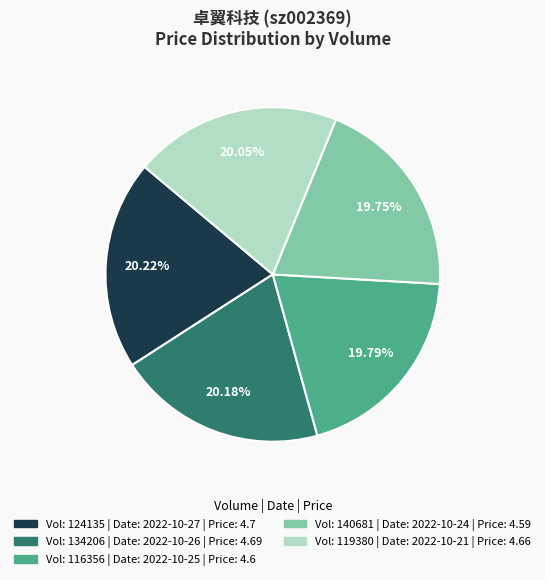

Does any single category account for the majority?

No